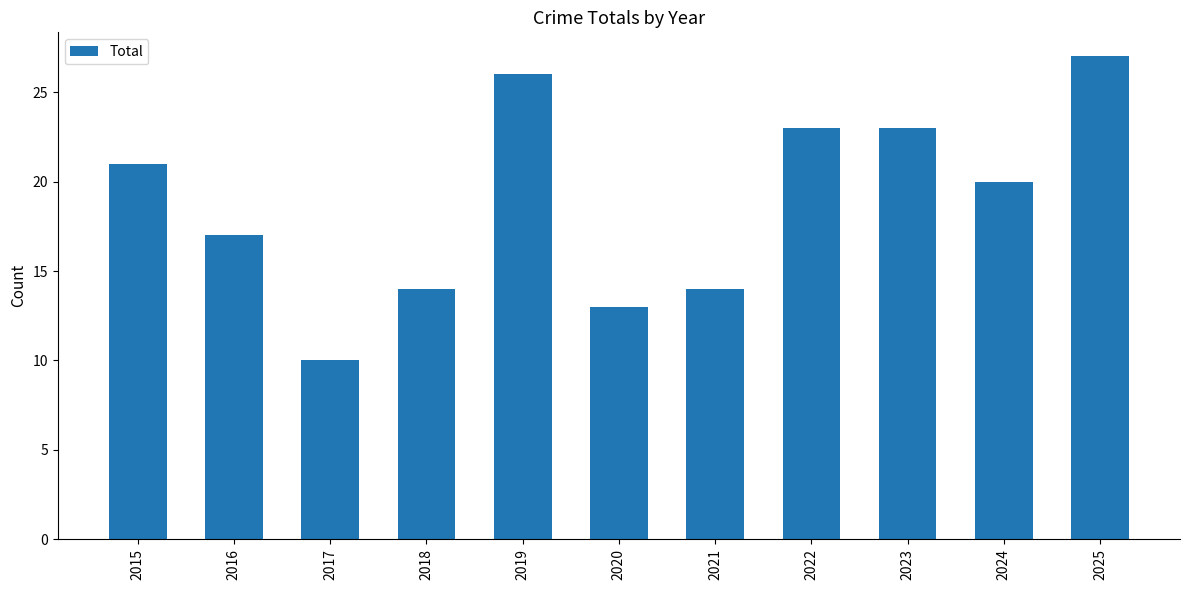

Which has a higher value, 2021 or 2020?

2021